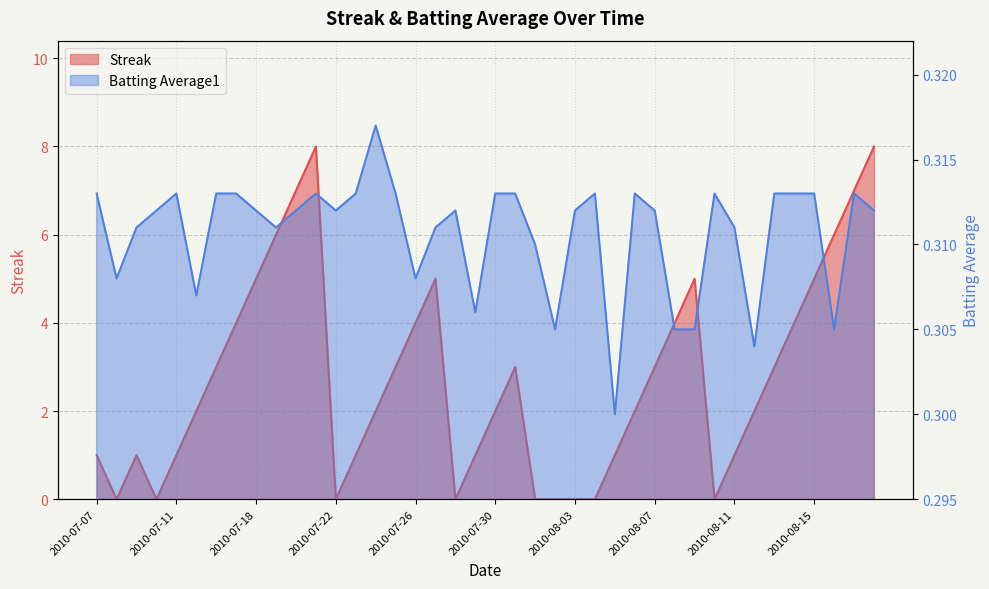

At which category does Batting Average1 reach its first local peak?

2010-07-11